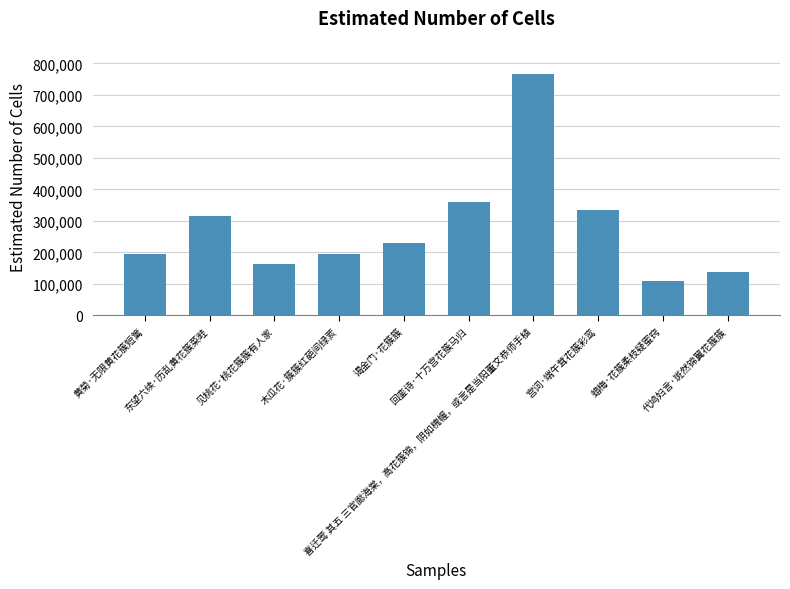

What is the average value?

280994